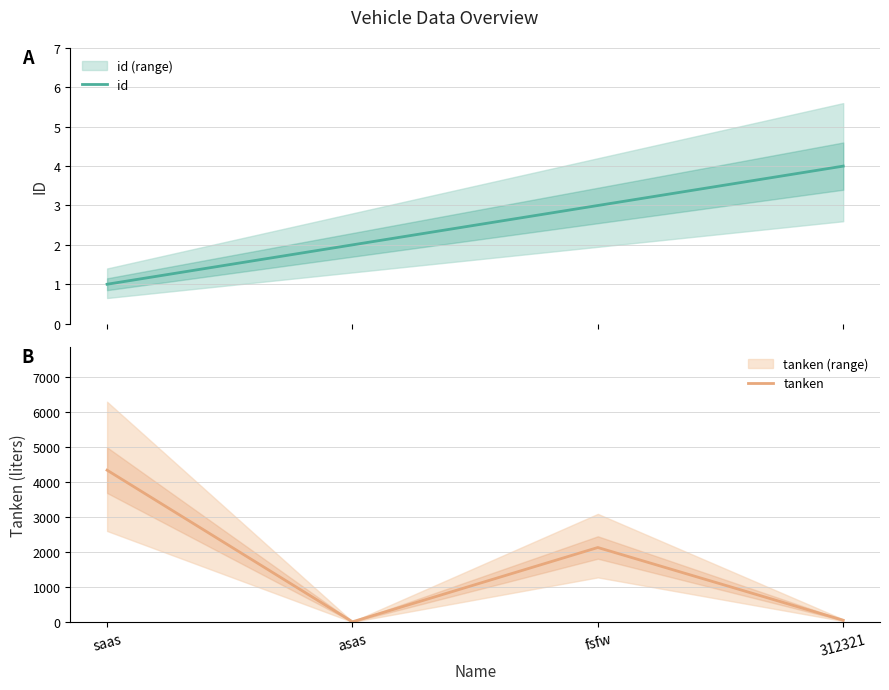

What is the label of the 1st point from the right?

312321